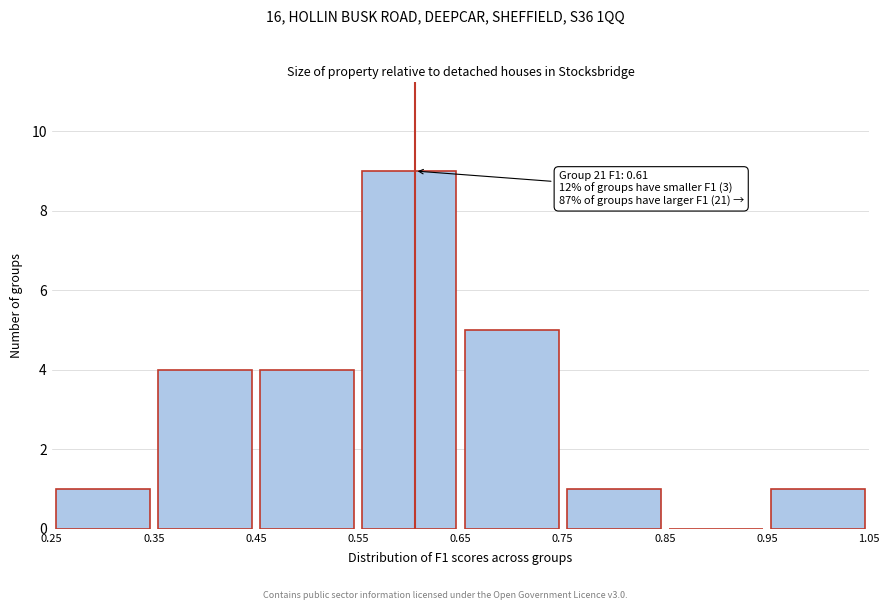

Which range on the x-axis has the tallest bar?

0.55 to 0.65